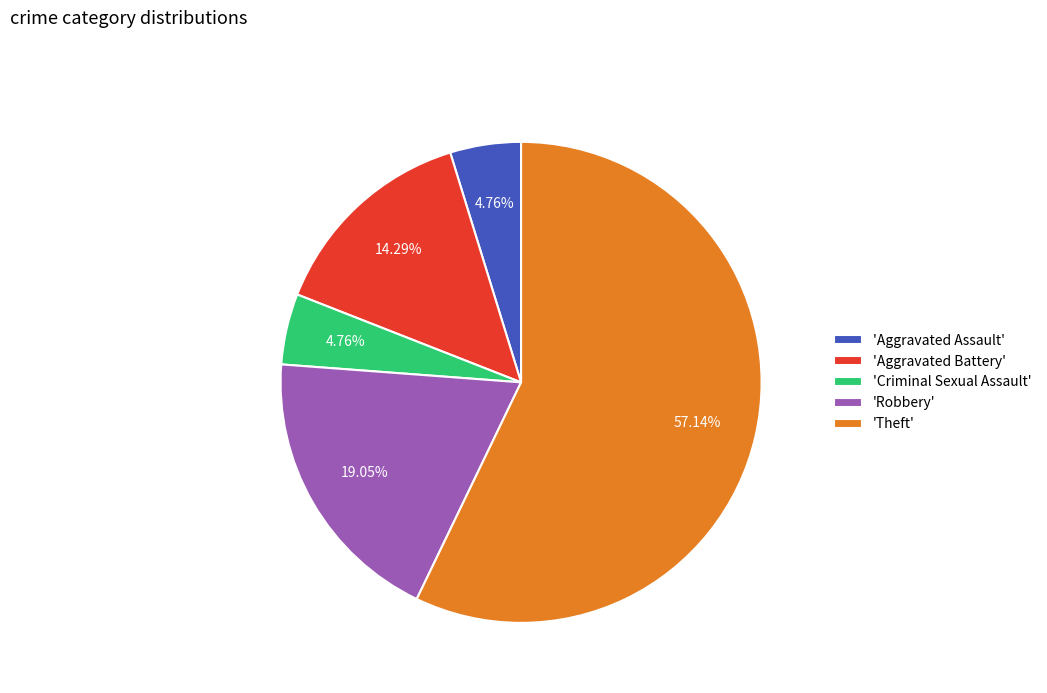

Do 'Theft' and 'Aggravated Assault' together represent more than half of the pie?

Yes